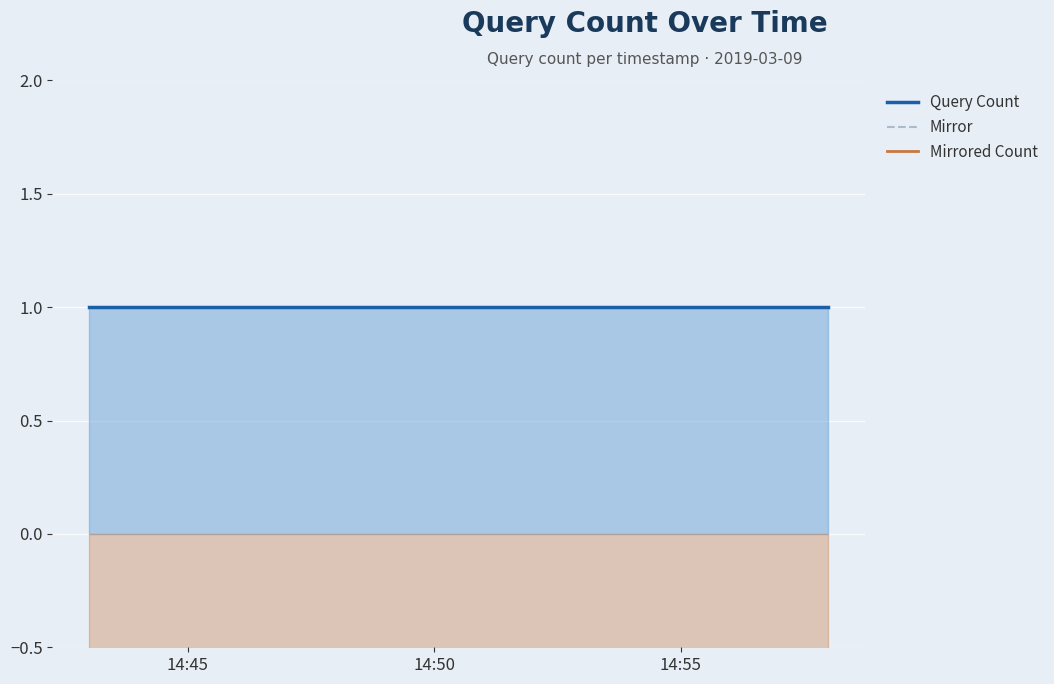

Which category has the lowest value in the Mirror series?

14:45